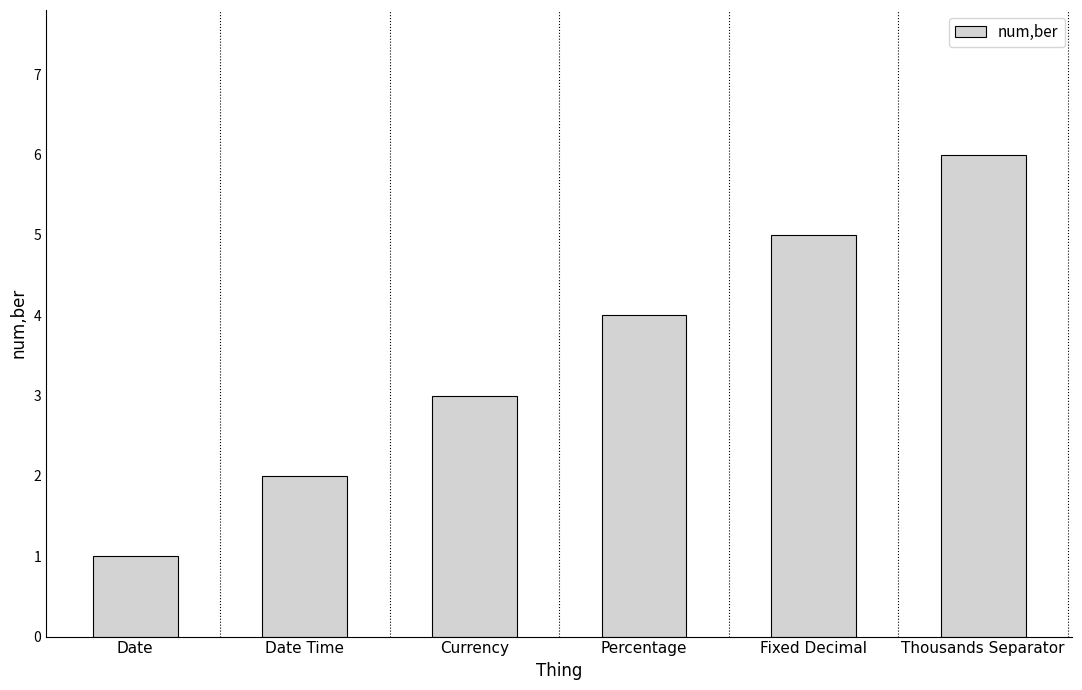

Does the chart contain stacked bars?

No